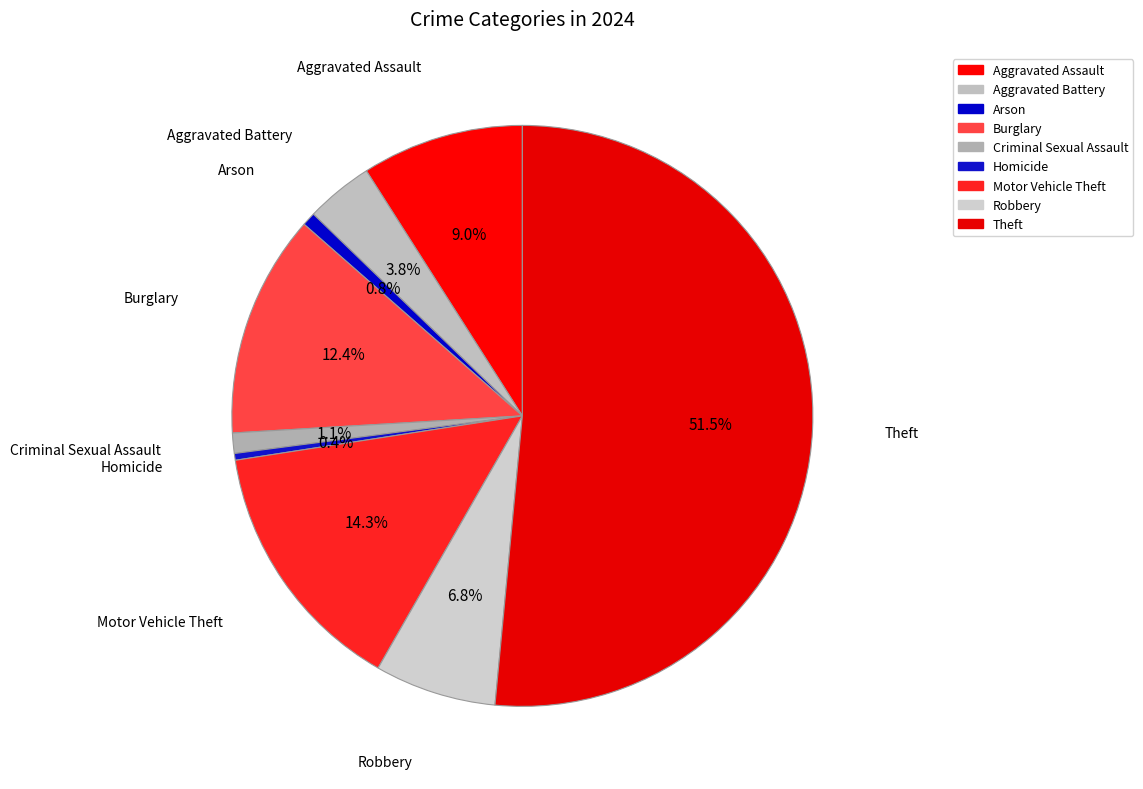

Count the number of slices in the pie.

9